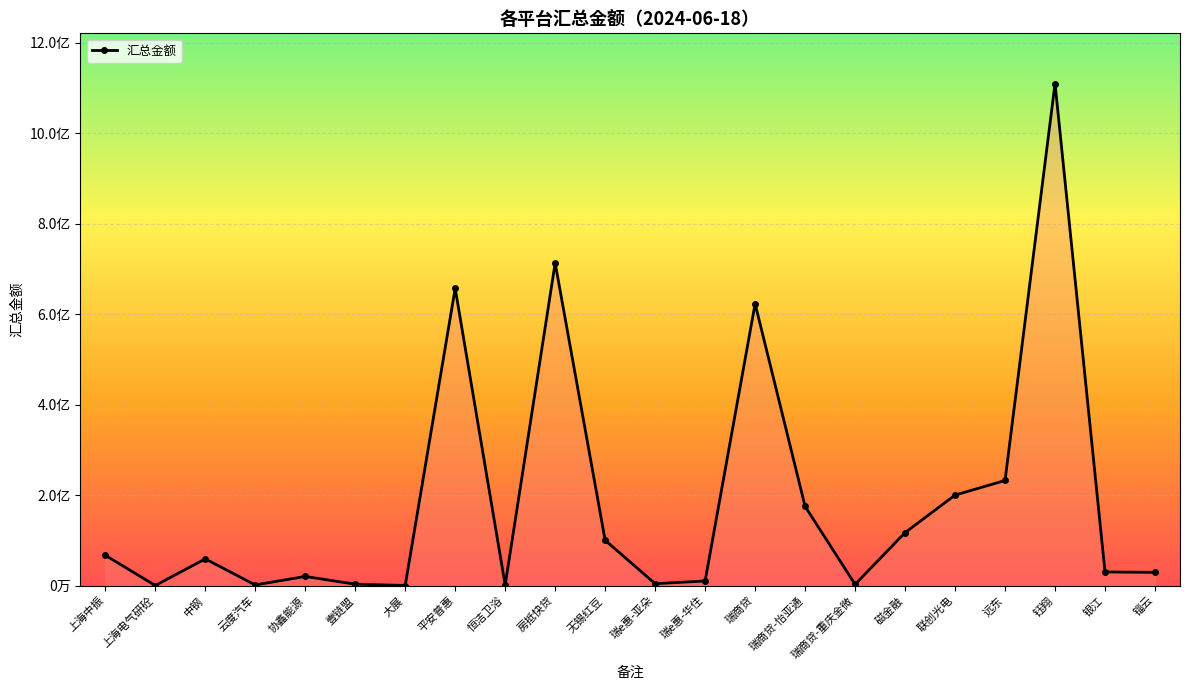

Between 磁金融 and 壹链盟, which is larger?

磁金融